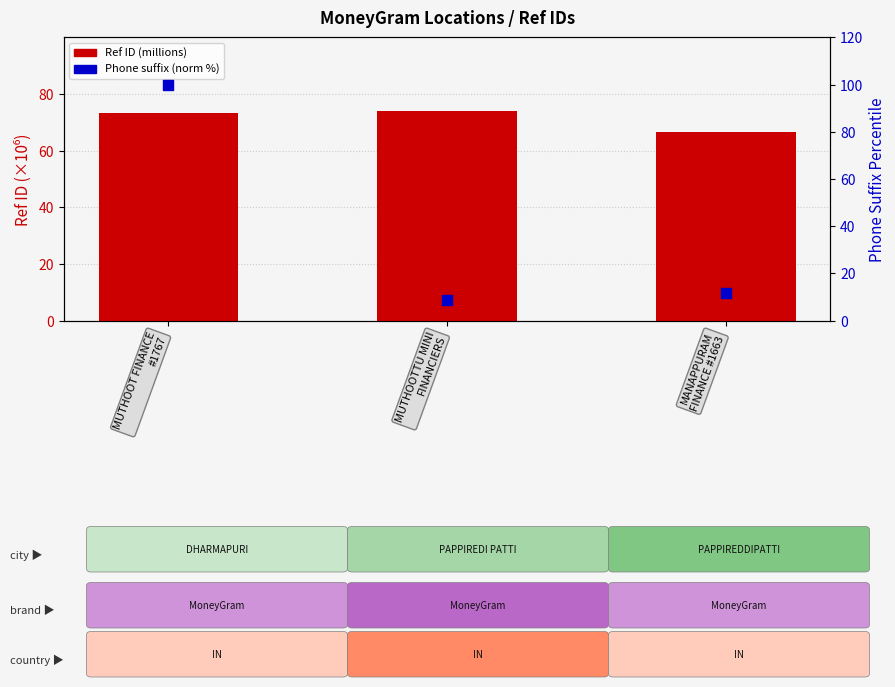

Which series contains the lowest Y value?

Phone suffix (norm %)